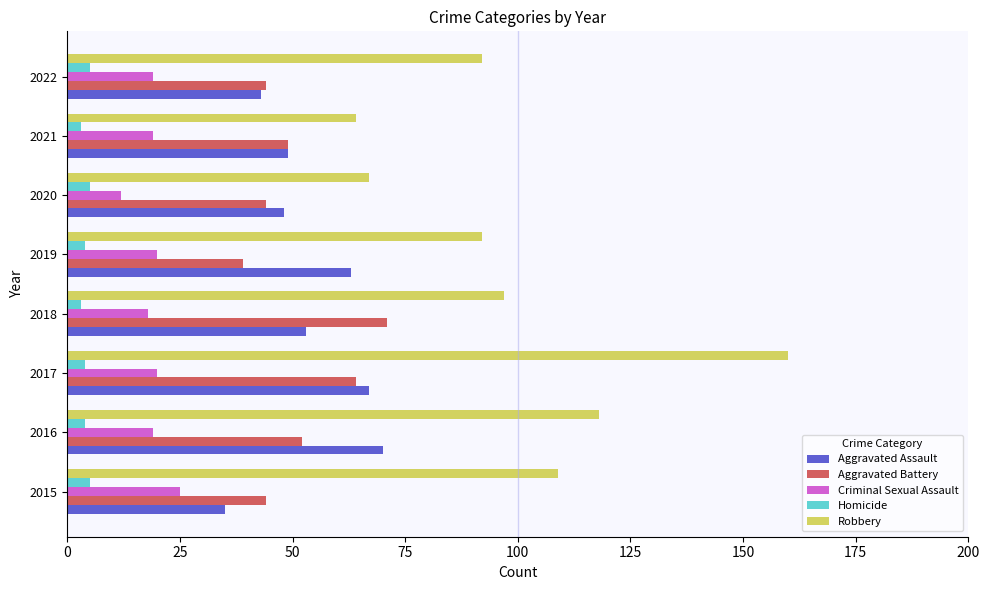

At which category is the sum across all series the highest?

2017